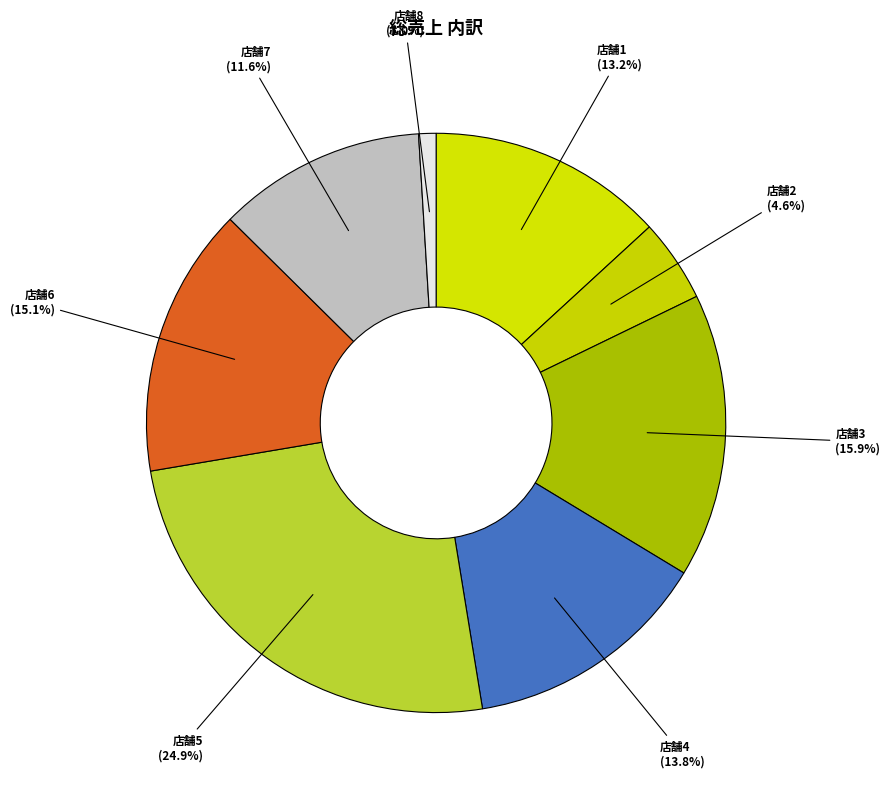

Between 店舗2 (4.6%) and 店舗1 (13.2%), which is larger?

店舗1 (13.2%)